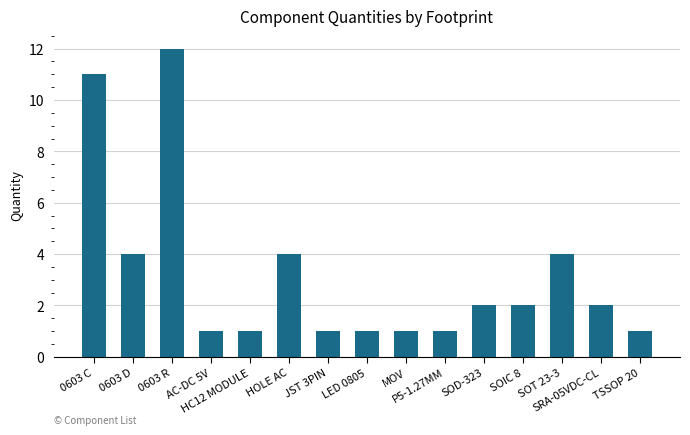

What is the maximum value shown in the chart?

12